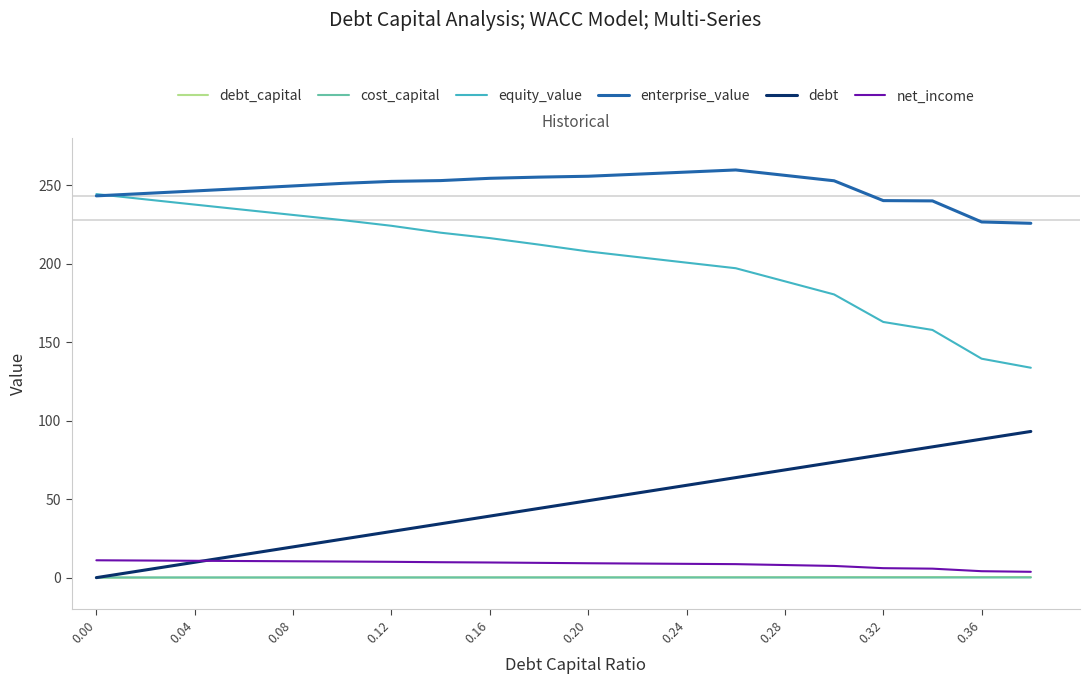

What is the greatest value displayed?

259.7